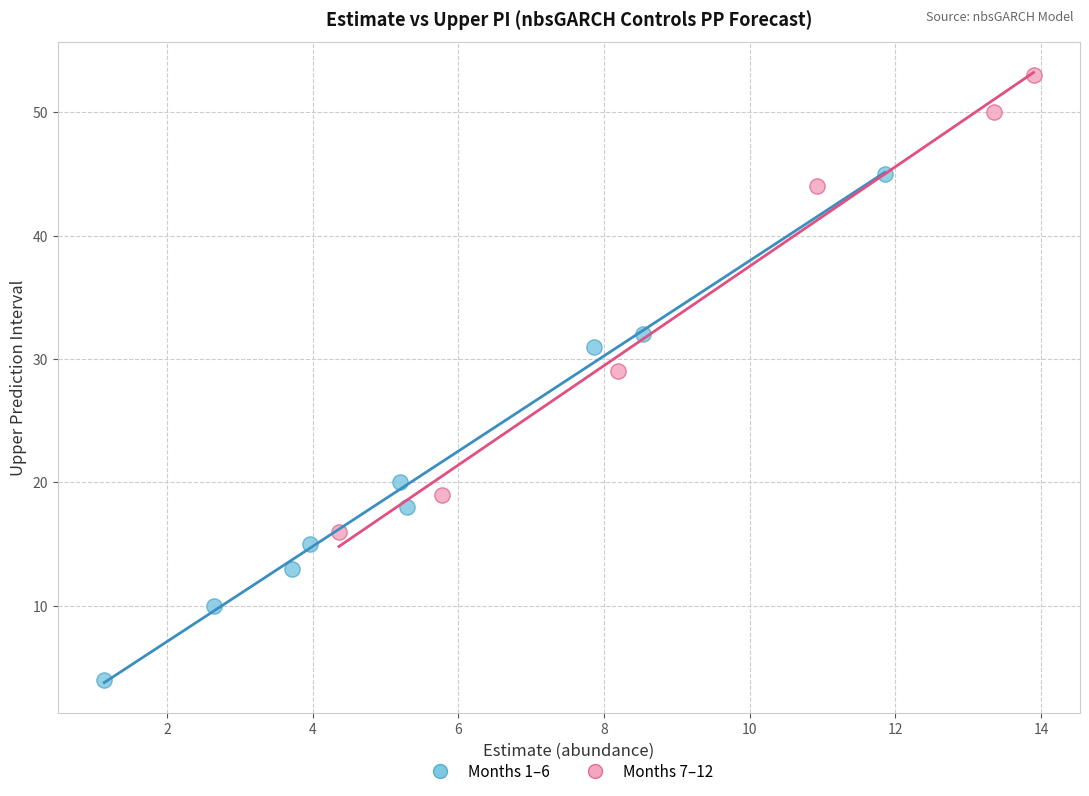

Which series contains the lowest Y value?

Months 1–6